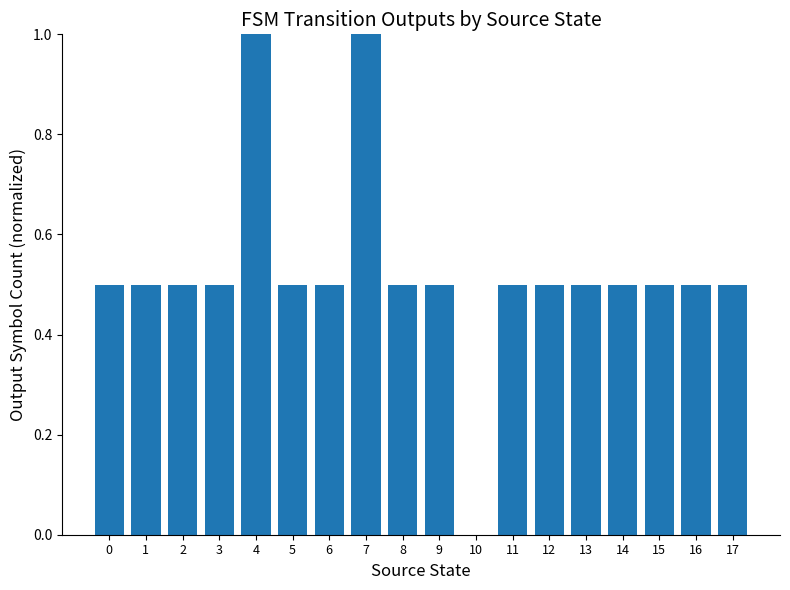

How many positive values are there?

17